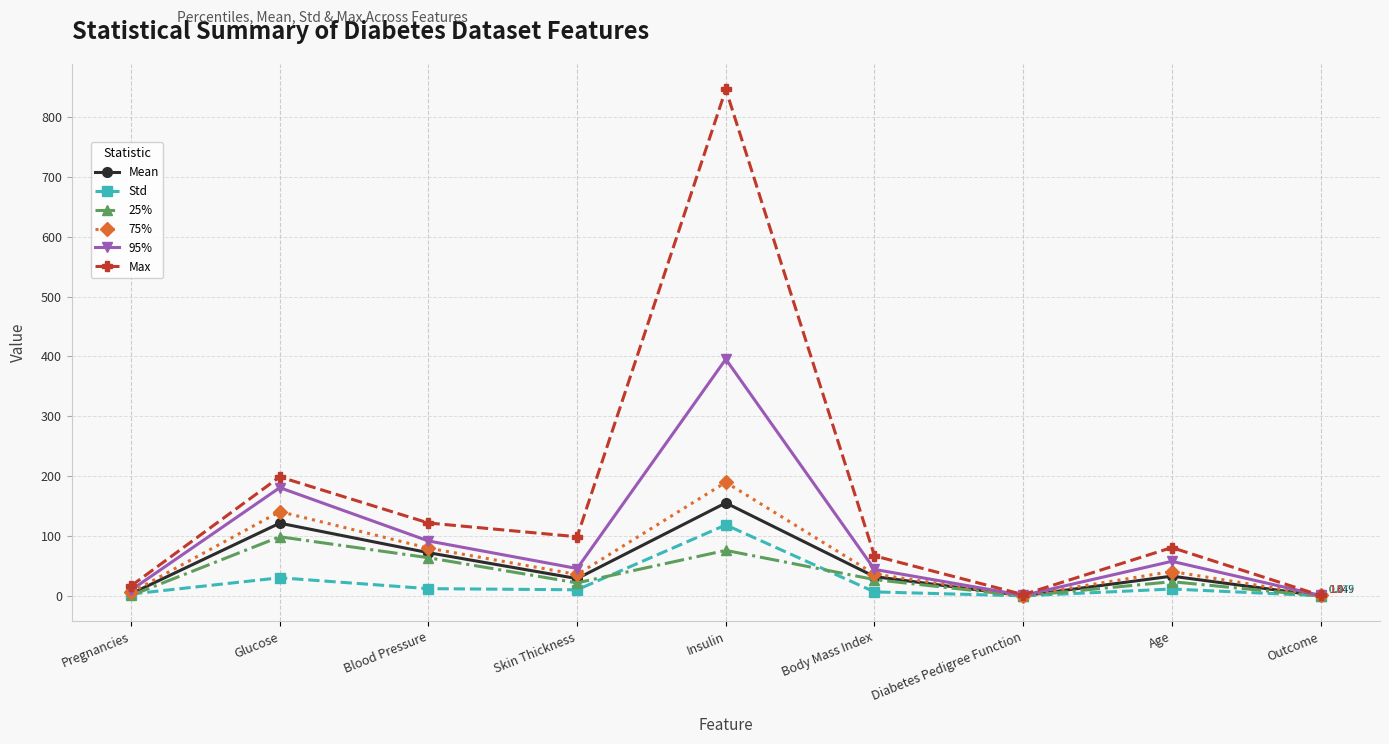

How many lines are shown in the chart?

6